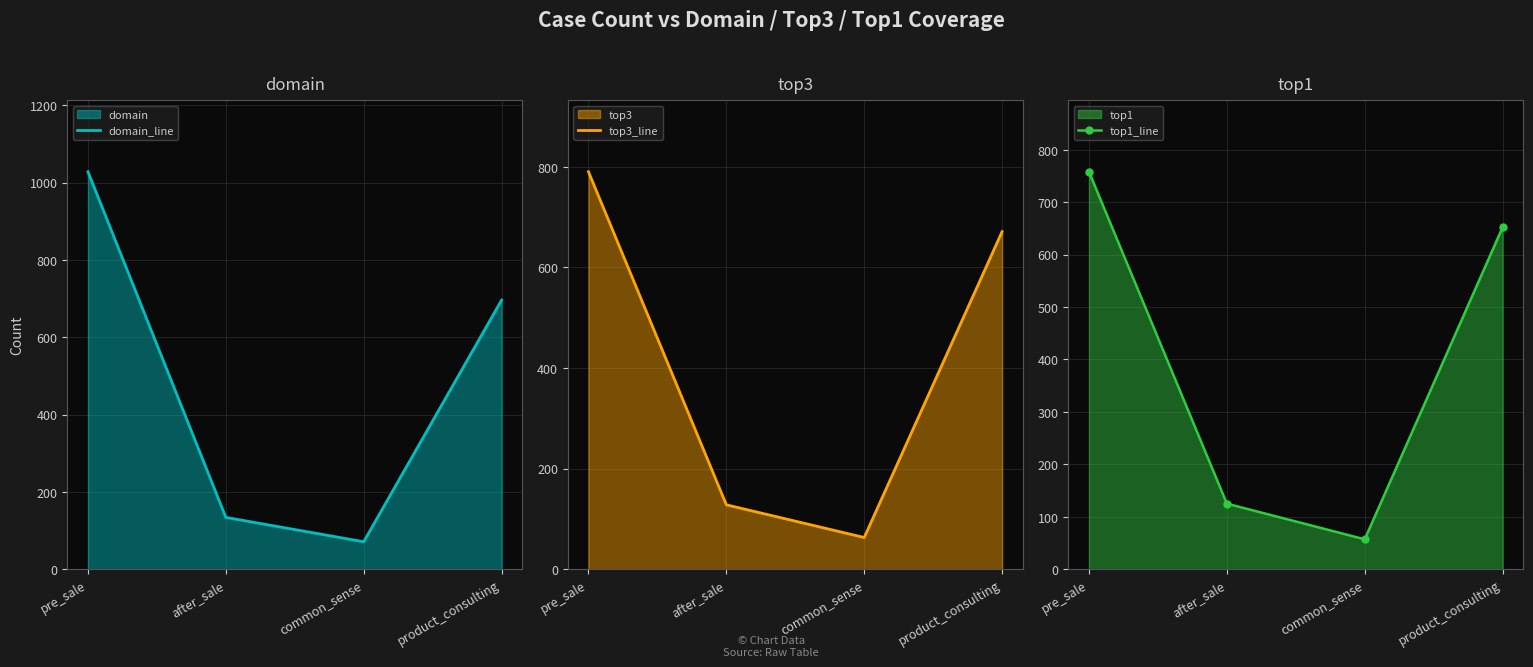

Reading left to right, what are all the values shown in this chart?

domain_line: pre_sale=1028	after_sale=134	common_sense=71	product_consulting=696
top3_line: pre_sale=790	after_sale=128	common_sense=63	product_consulting=671
top1_line: pre_sale=758	after_sale=125	common_sense=57	product_consulting=652